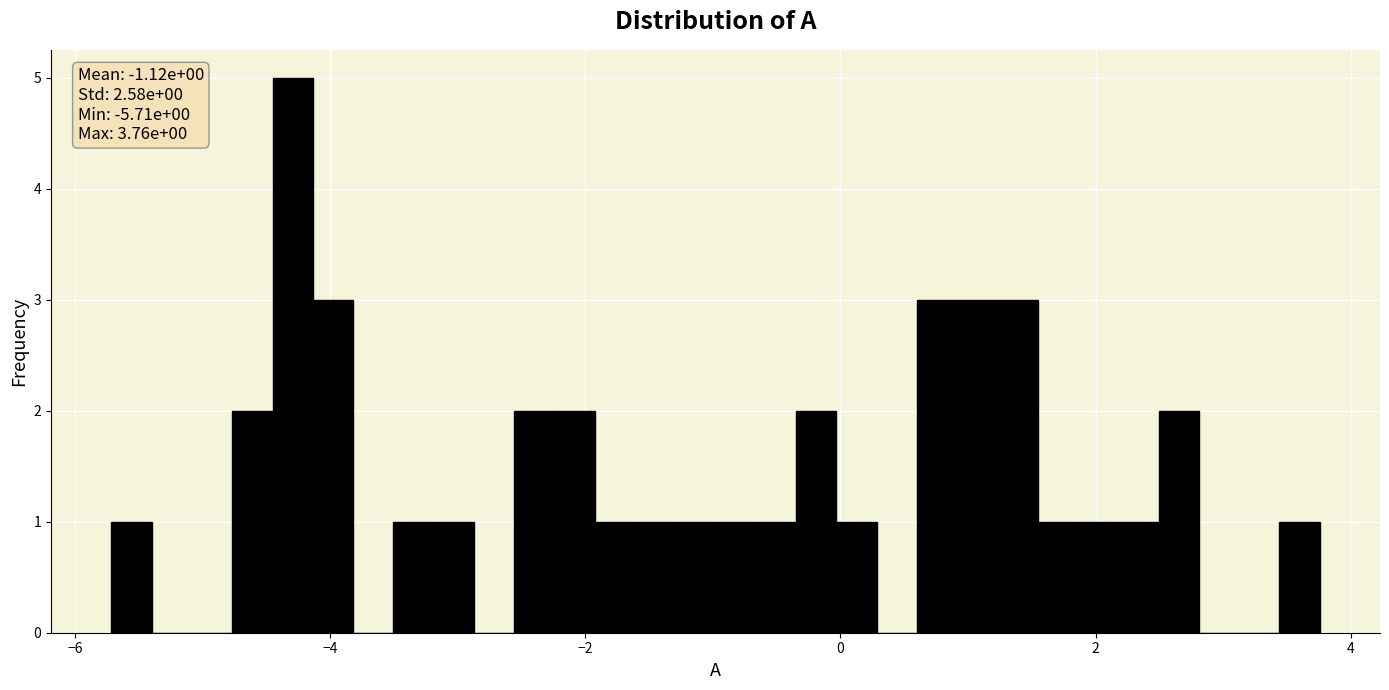

Read against the x-axis, roughly where is the centre of the tallest bar?

-4.2